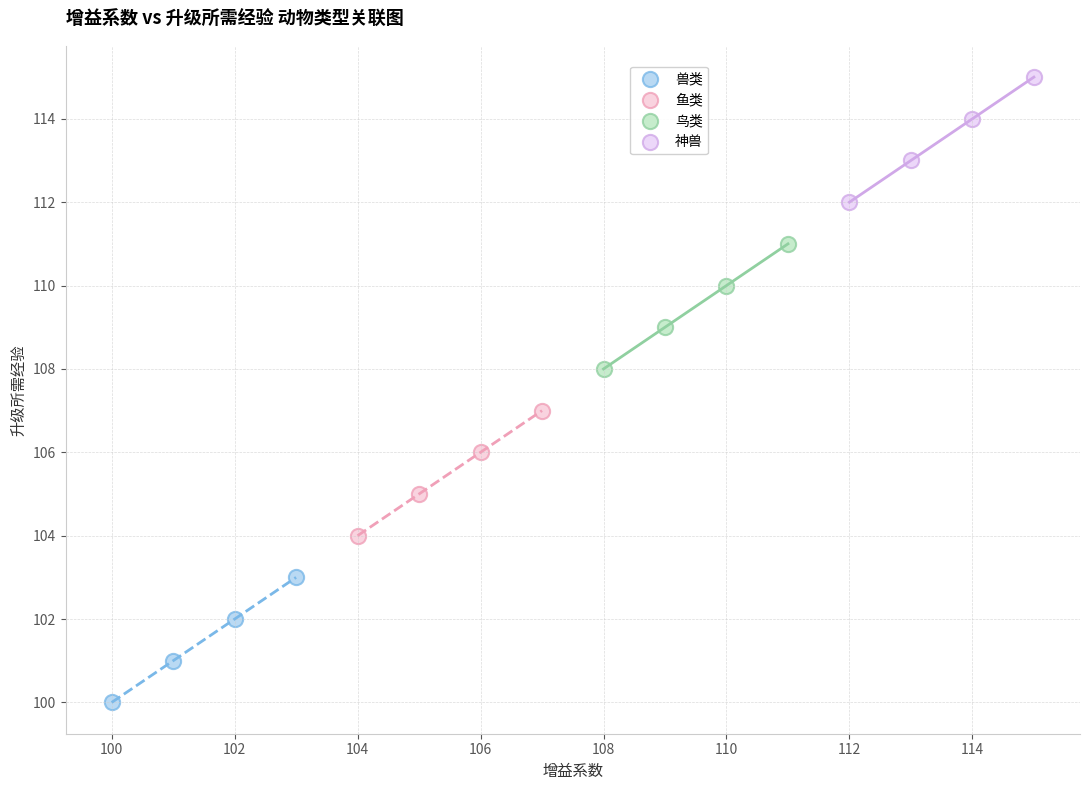

What are all the series names shown in the legend?

兽类, 鱼类, 鸟类, 神兽